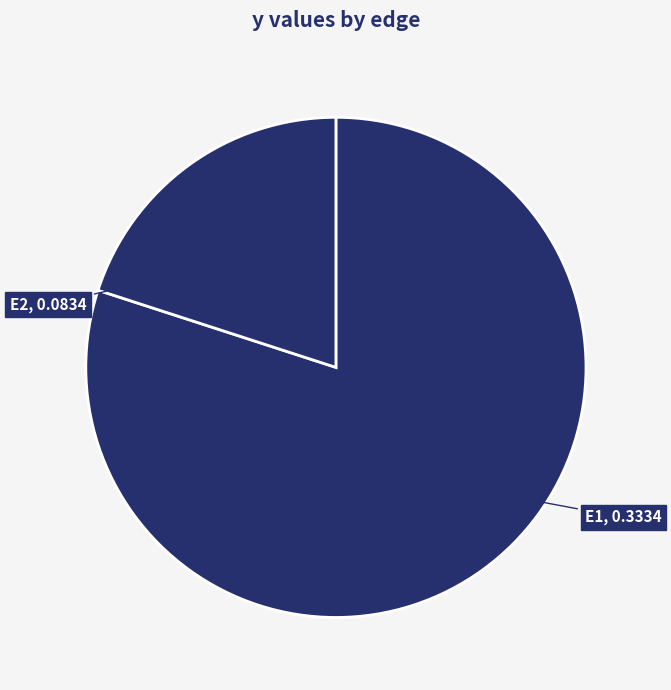

The E2 slice represents 20% of the pie. True or false?

True